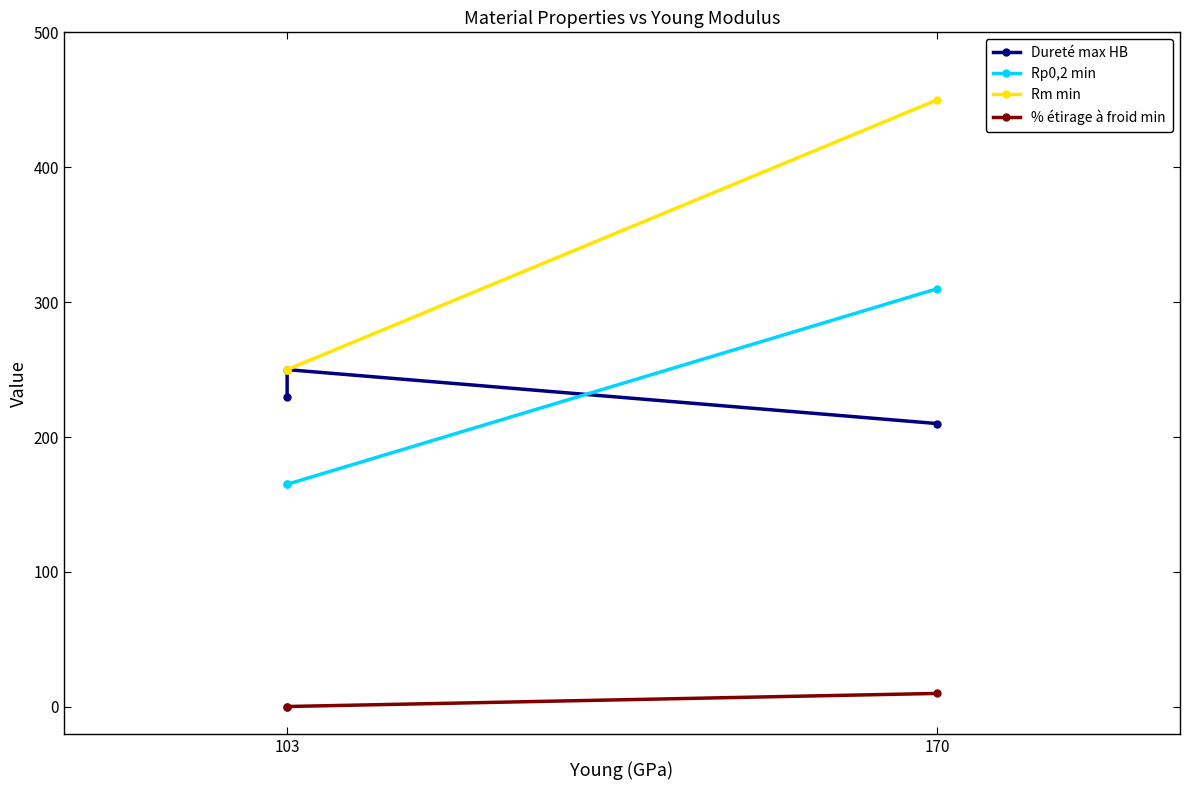

What is the lowest value of the Rp0,2 min series?

165.0